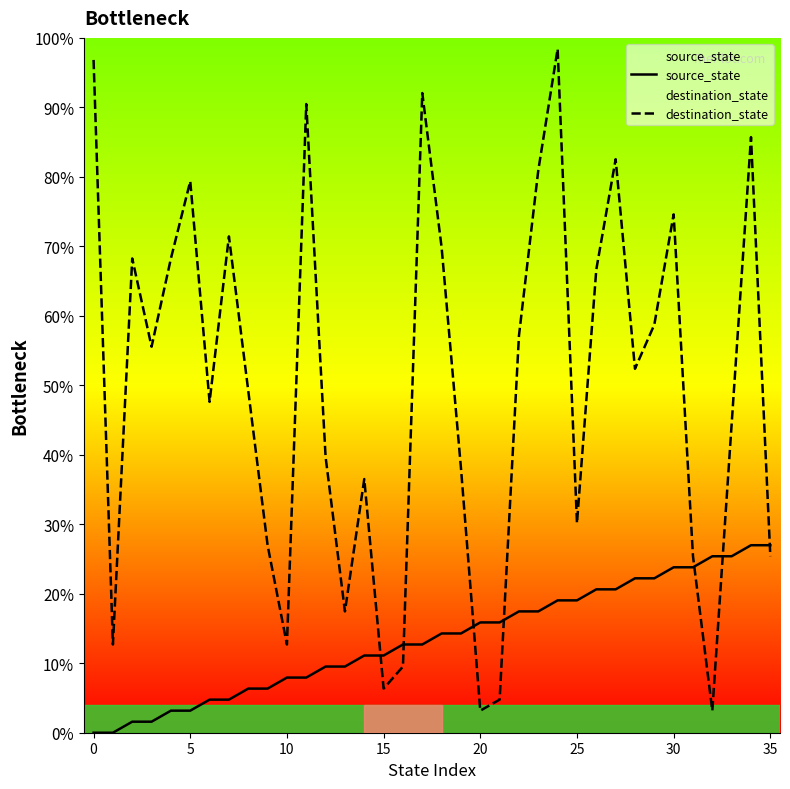

Which series has the largest range (max minus min)?

destination_state